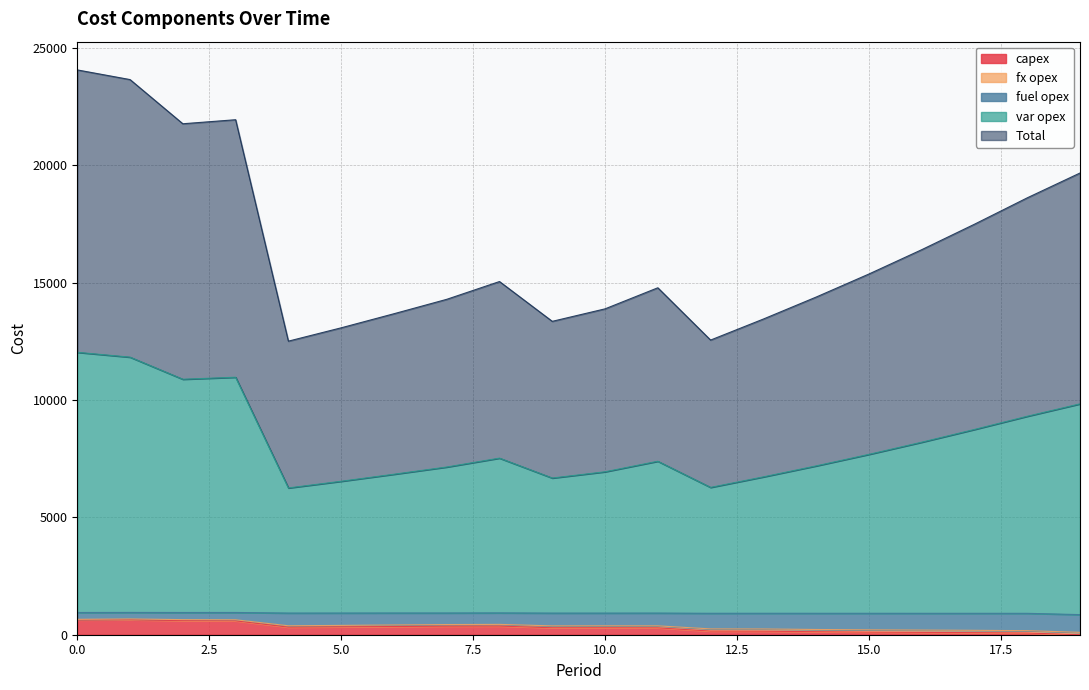

What is the difference between the fuel opex values at 19 and 15?

107